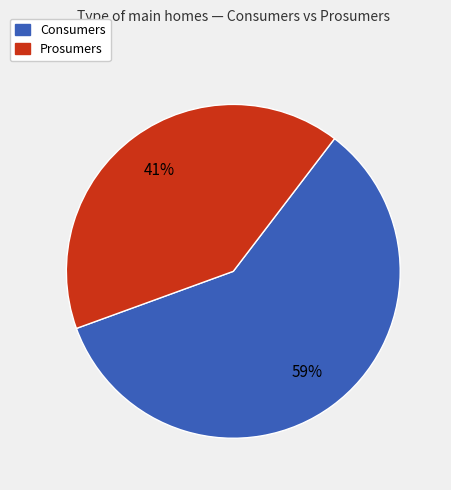

What is the largest slice in the pie chart?

Consumers